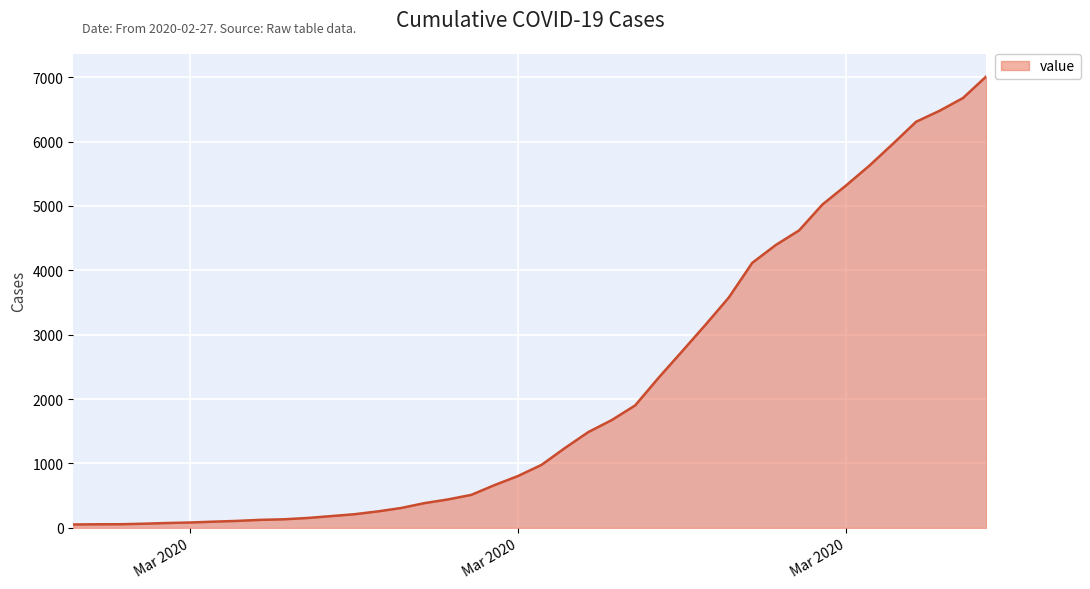

Count the number of data series in this chart.

1